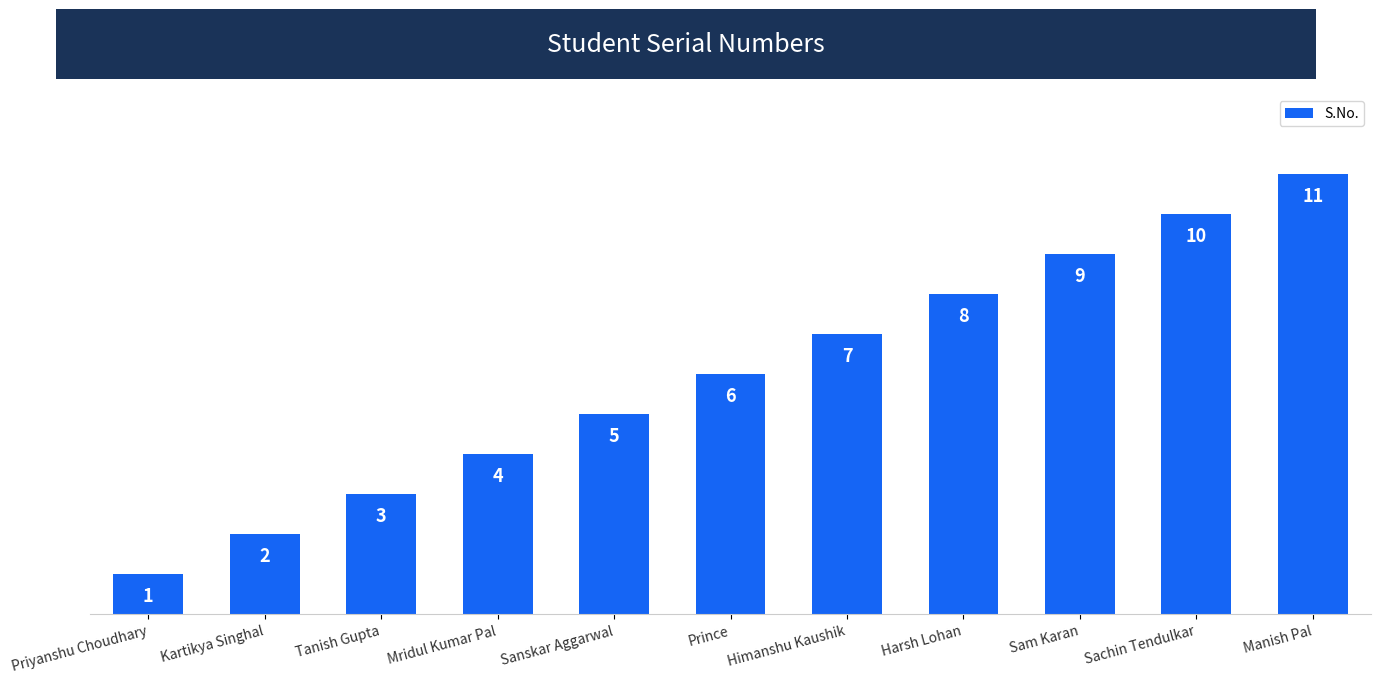

Count the values in the range 3 to 9.

7